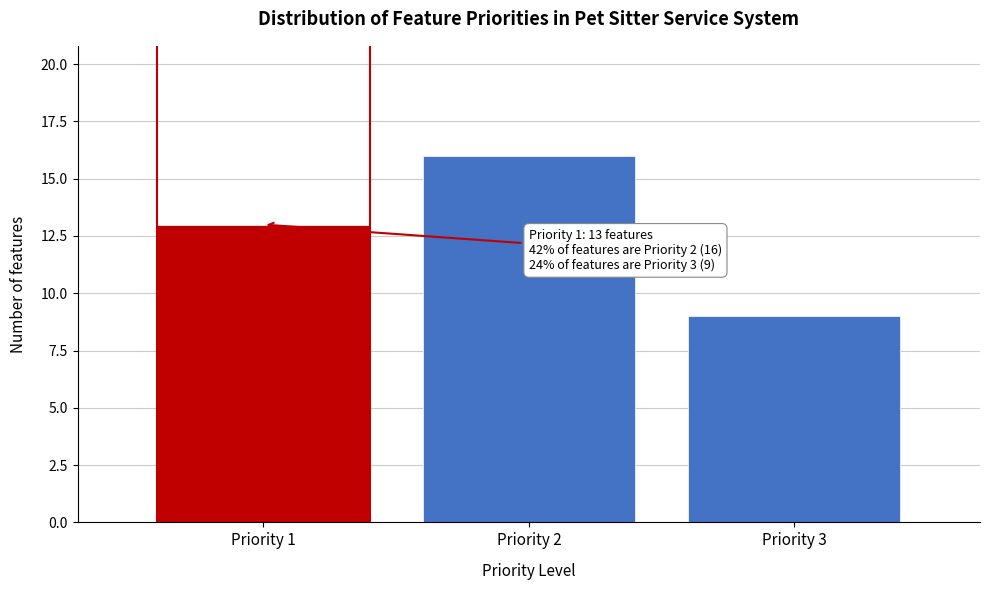

Reading right to left, what are all the values shown in this chart?

Priority 3=9	Priority 2=16	Priority 1=13